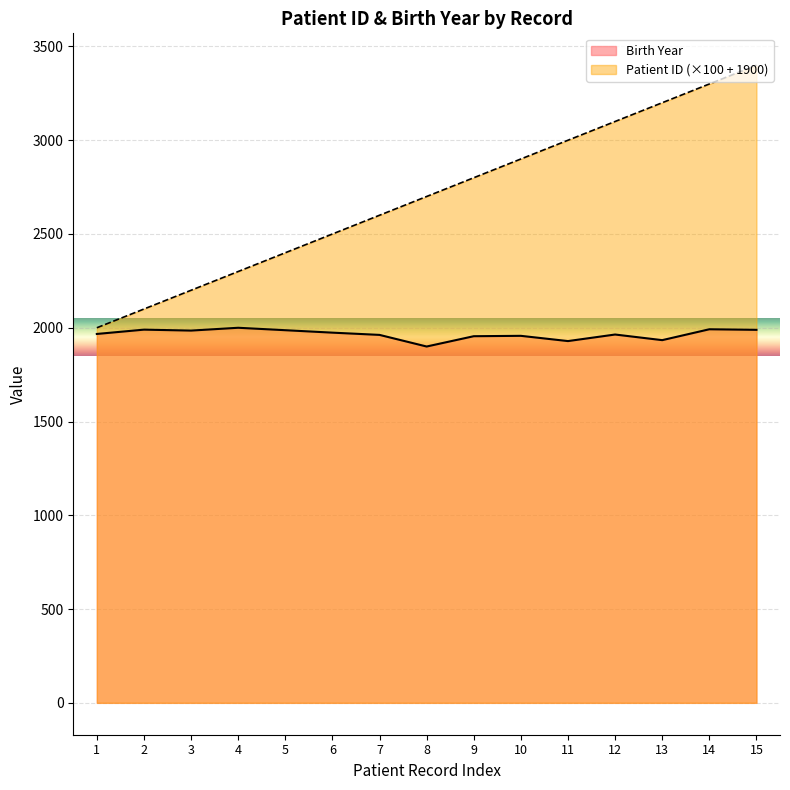

At how many categories does at least one series exceed 2808?

6